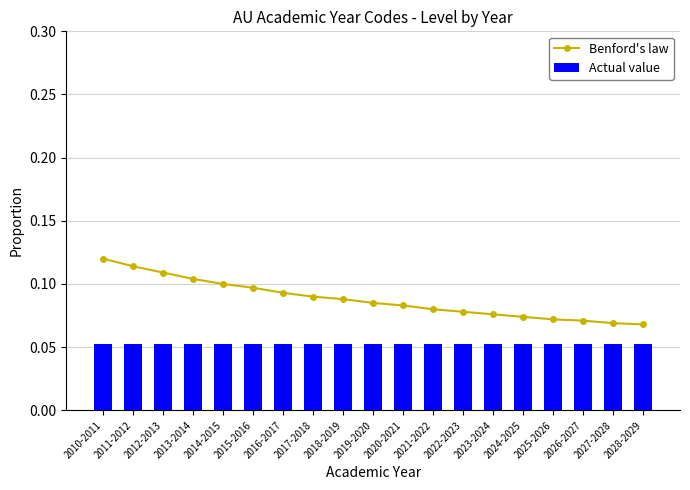

What is the label of the 4th bar from the right?

2025-2026